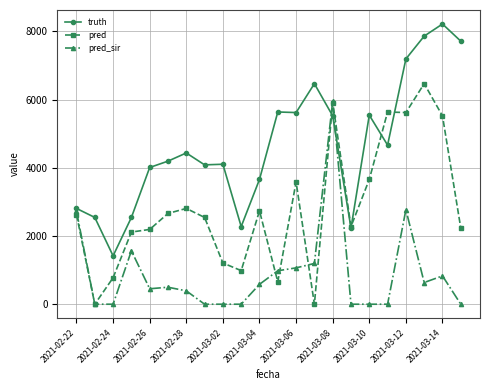

What is the sum of all pred values?

62237.7